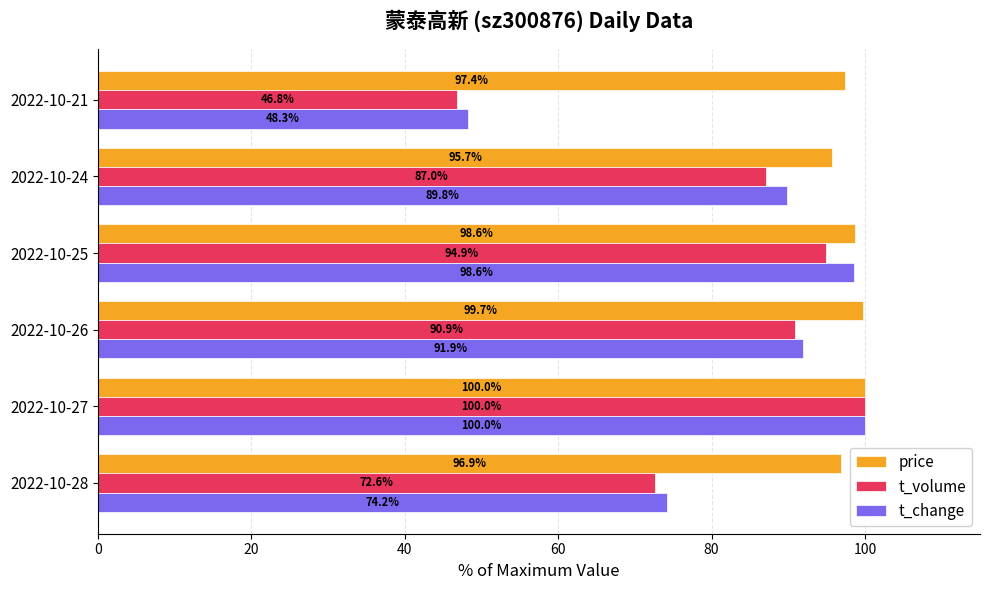

True or false: t_change has a value of 155.1 at 2022-10-24.

False